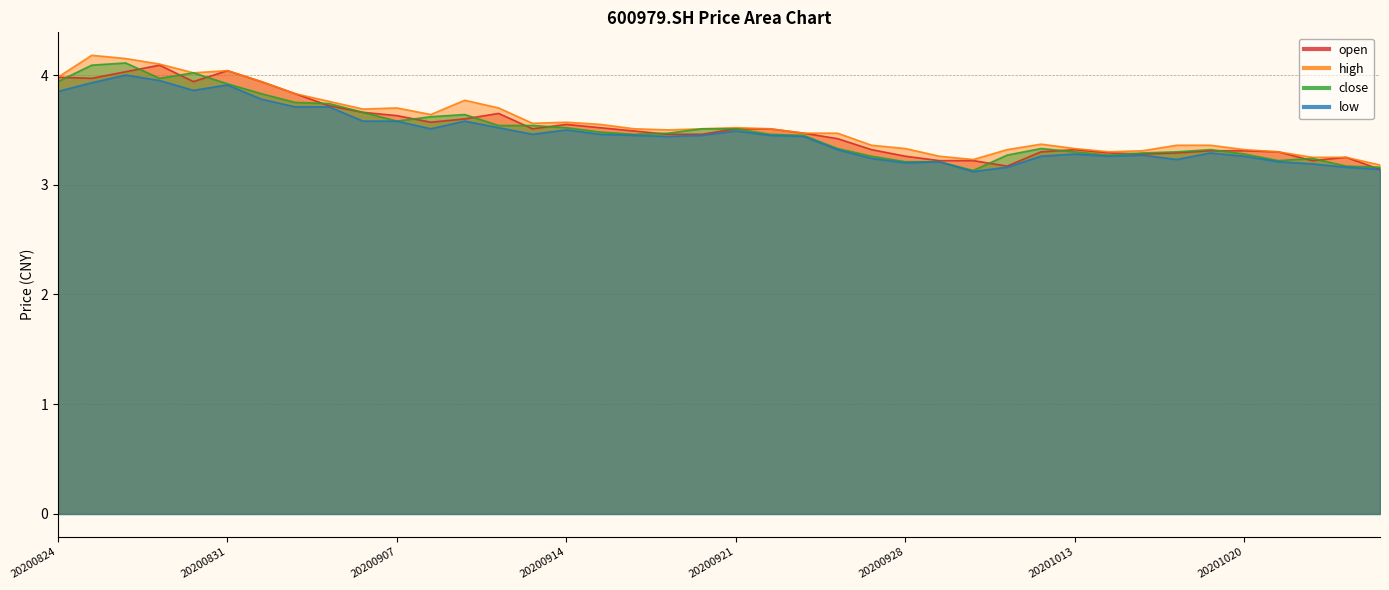

At which label does close reach its minimum?

20200930